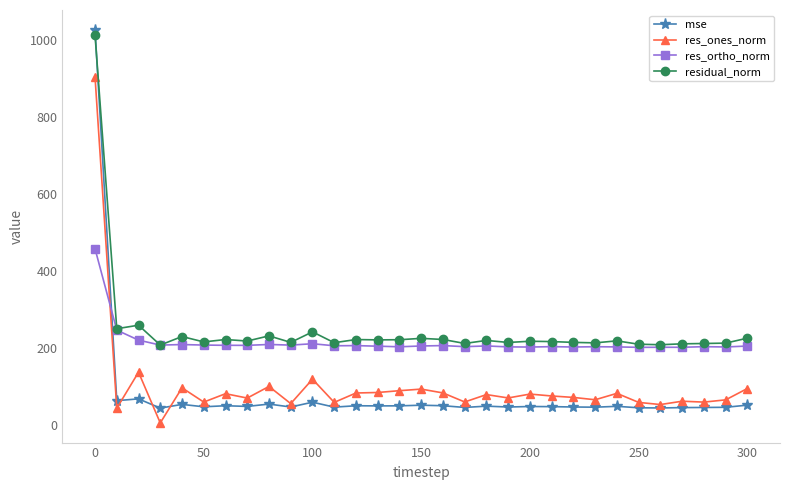

Which series ends up on top after the final intersection of res_ortho_norm and res_ones_norm?

res_ortho_norm